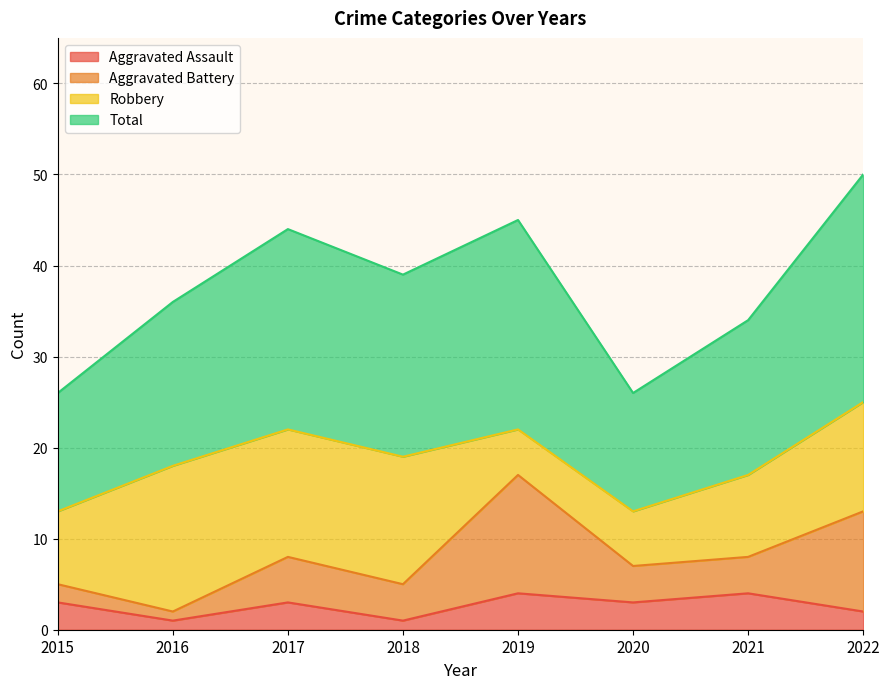

Where is the first local minimum for Aggravated Assault?

2016